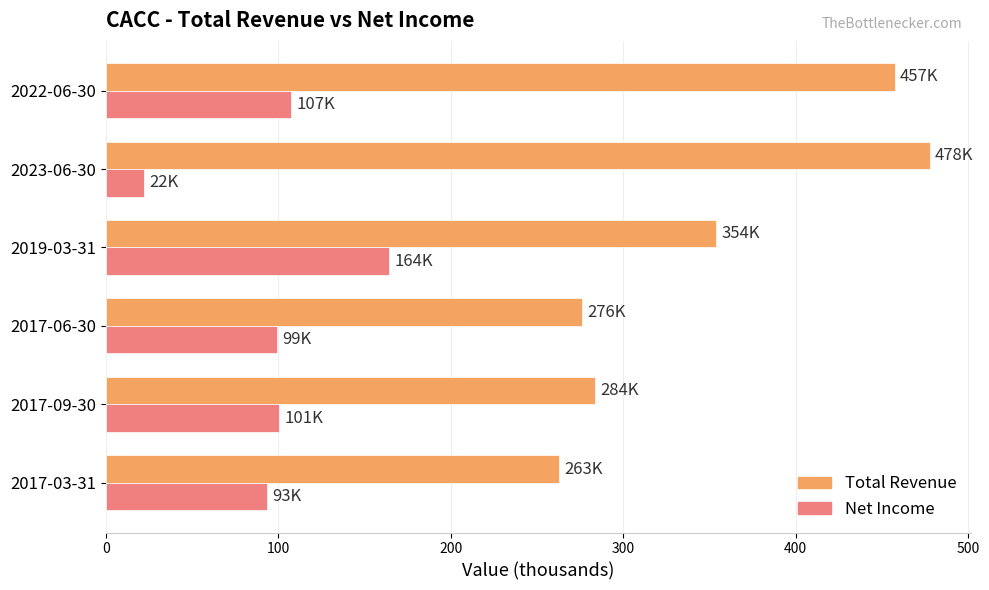

What is the lowest value of the Net Income series?

22.2